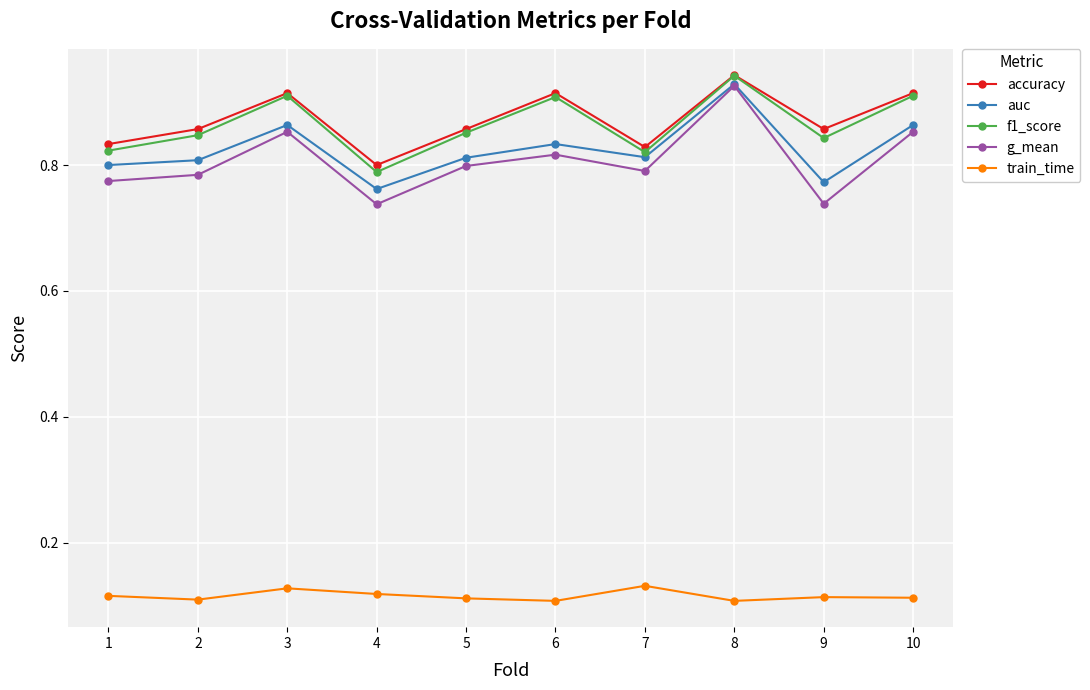

The train_time series shows 0.2 at 5. True or false?

False